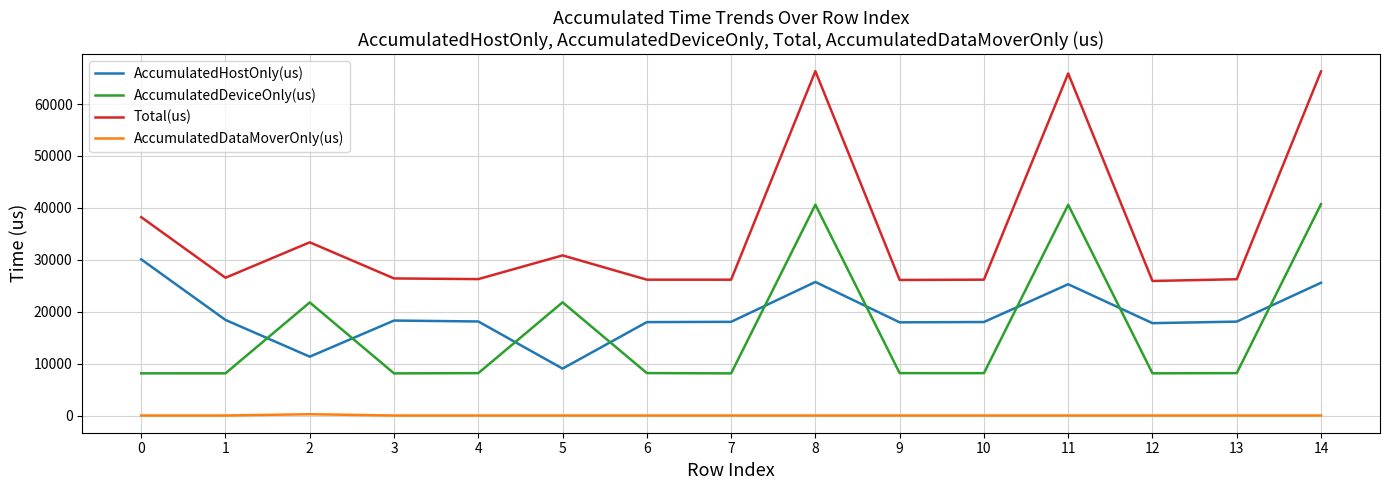

How many lines are shown in the chart?

4